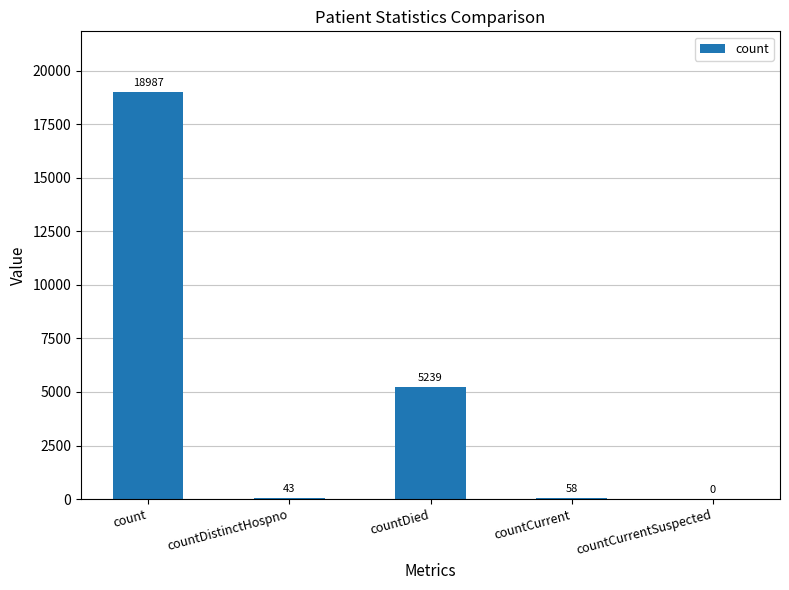

Where does the data first go above 58?

count